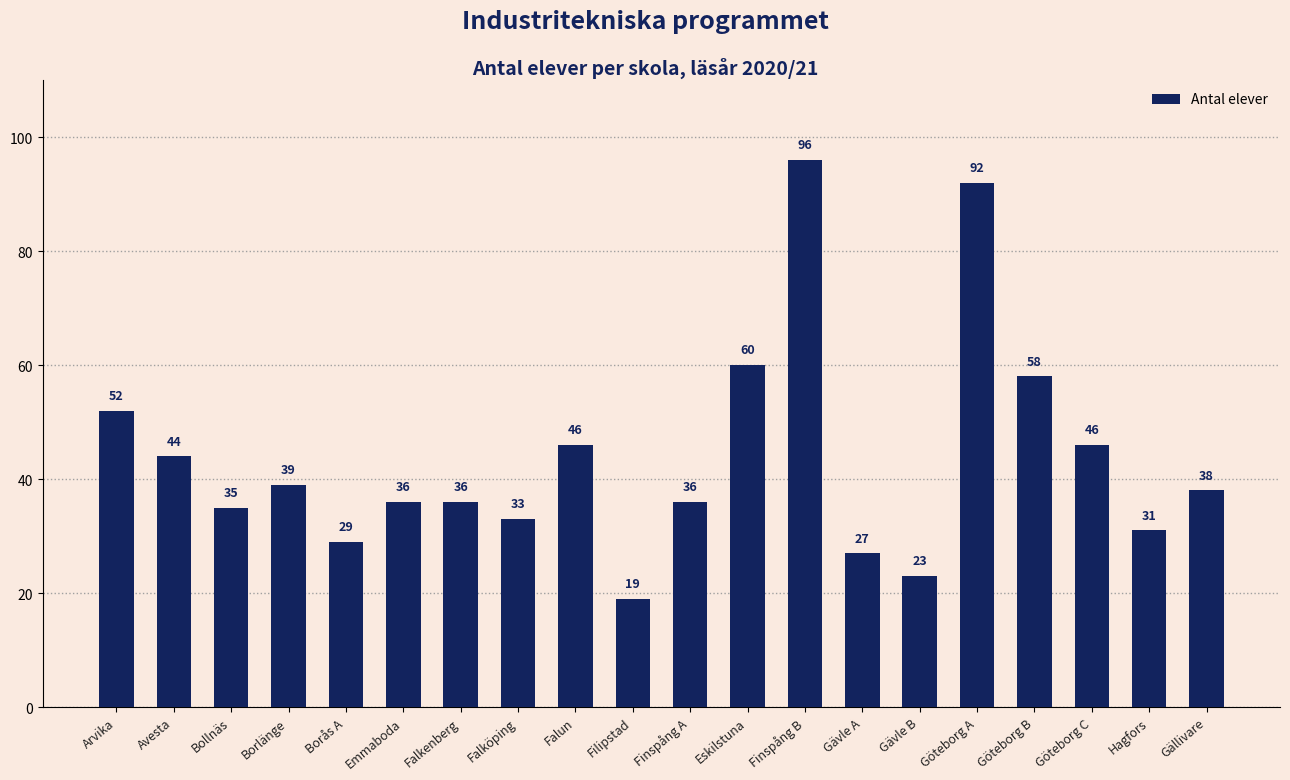

What is the average value?

44